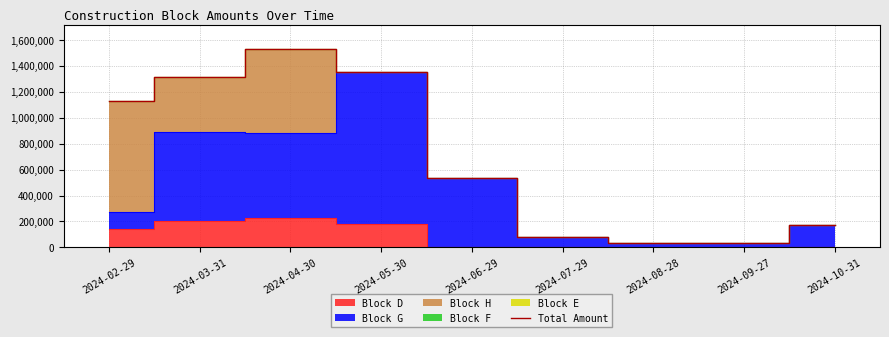

How many lines are shown in the chart?

1